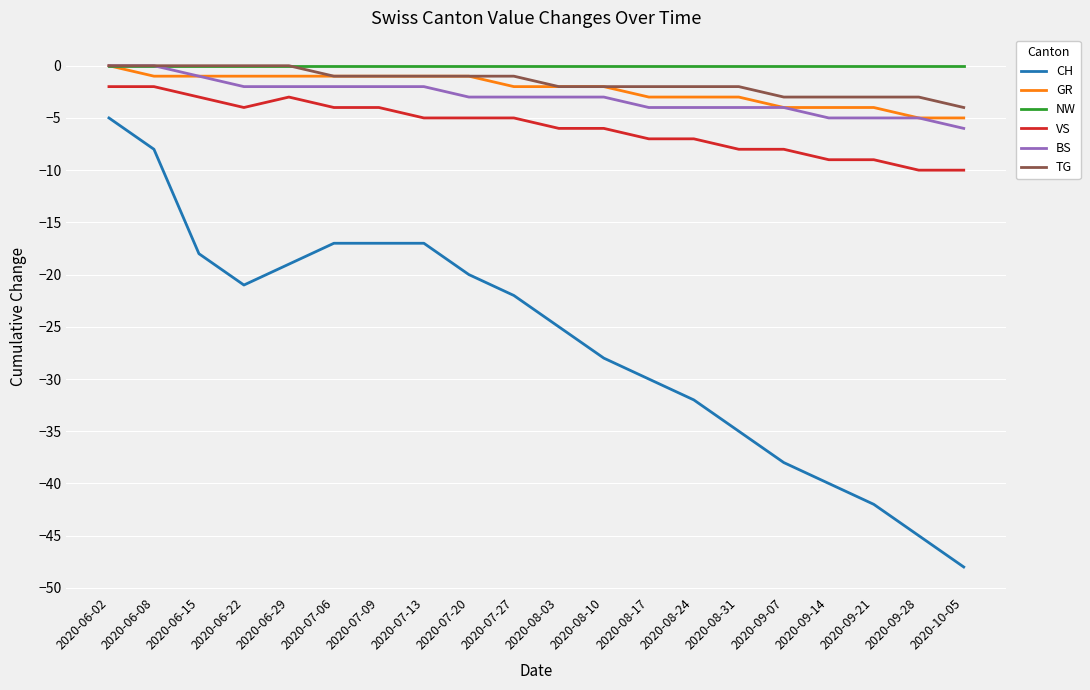

True or false: VS and NW cross at least once.

False